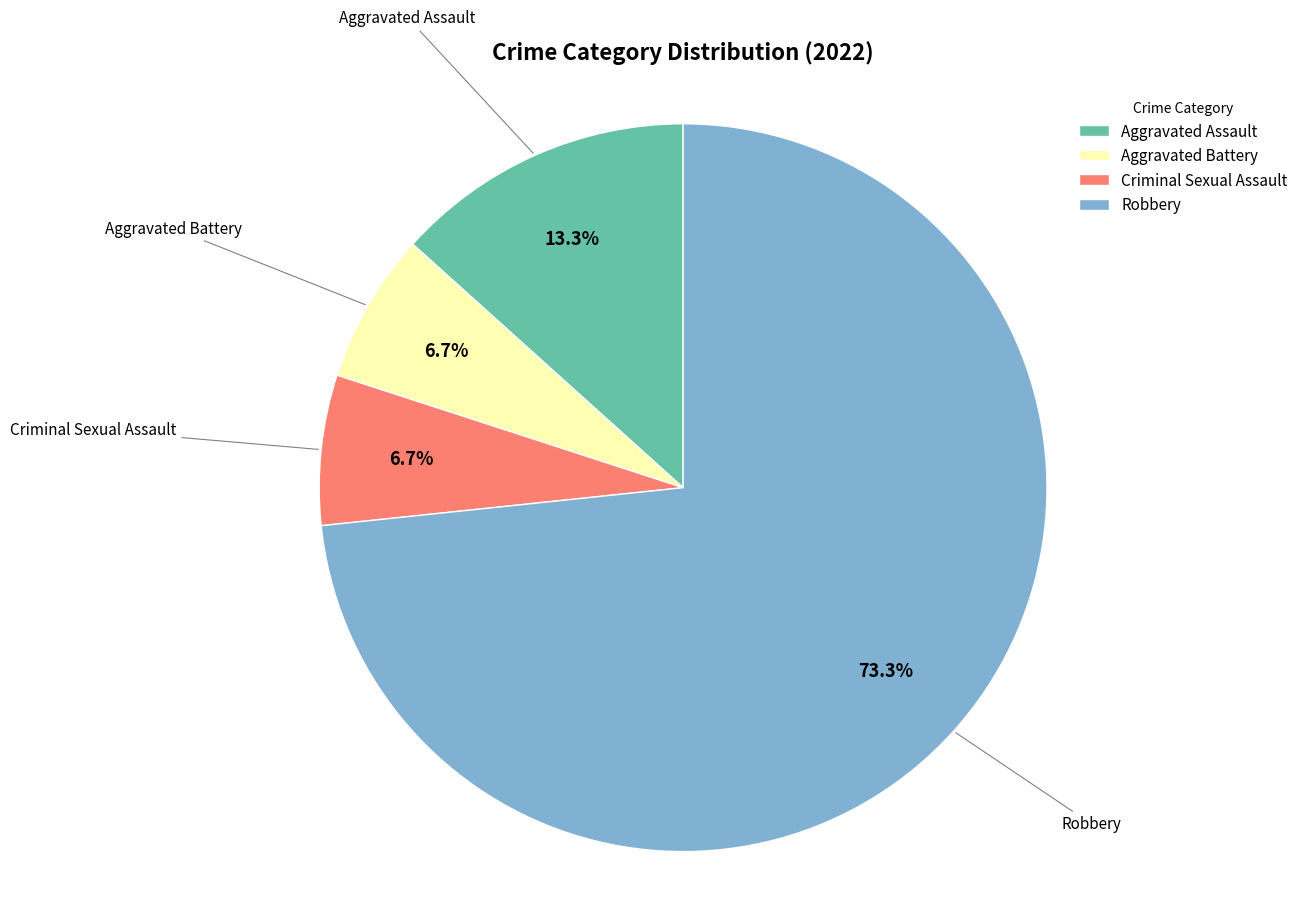

What is the majority slice?

Robbery